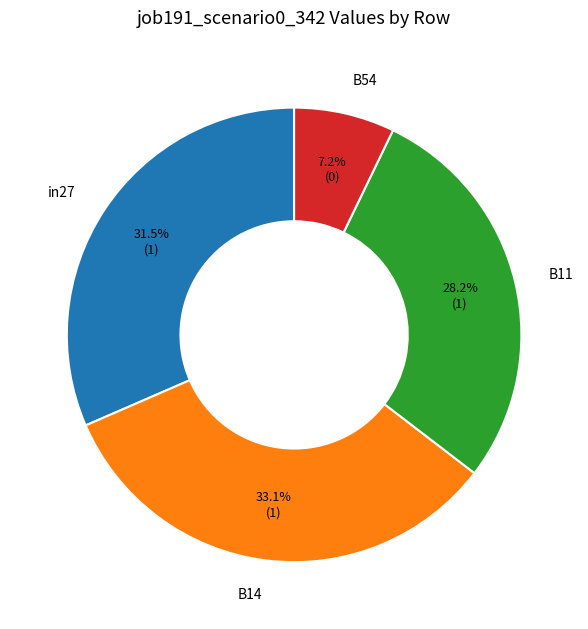

Do B54 and B14 together represent more than half of the pie?

No